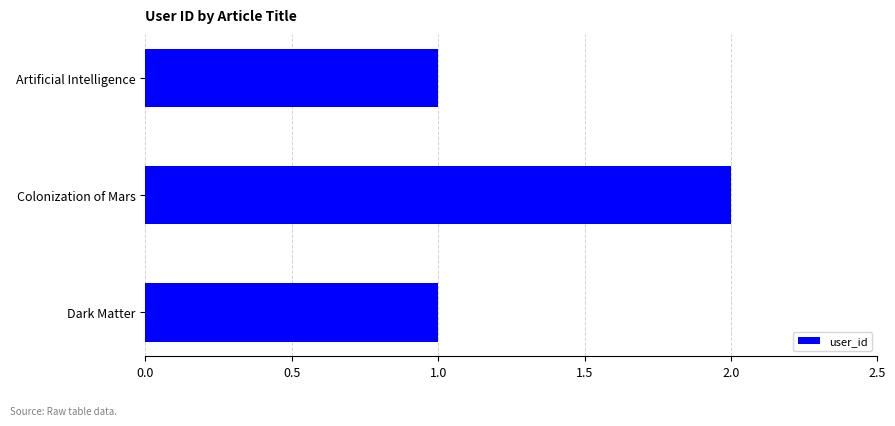

Between Artificial Intelligence and Colonization of Mars, which is larger?

Colonization of Mars